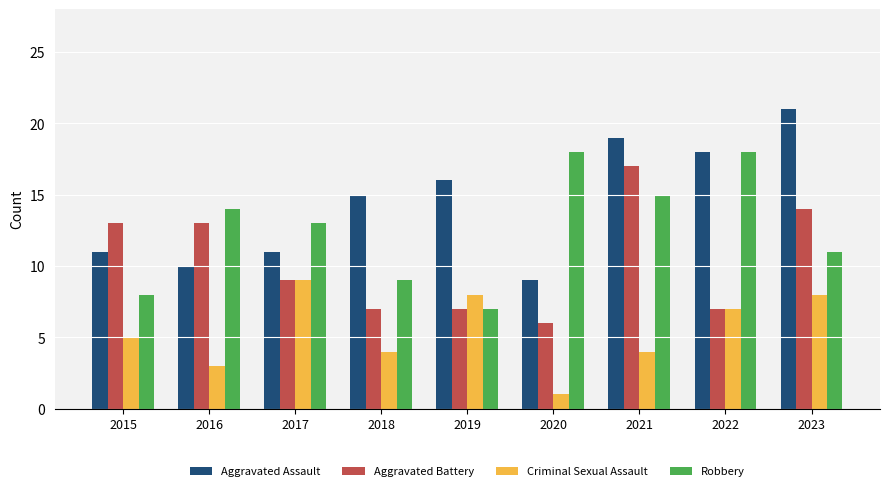

Reading right to left, extract all data points from this chart.

Aggravated Assault: 2023=21	2022=18	2021=19	2020=9	2019=16	2018=15	2017=11	2016=10	2015=11
Aggravated Battery: 2023=14	2022=7	2021=17	2020=6	2019=7	2018=7	2017=9	2016=13	2015=13
Criminal Sexual Assault: 2023=8	2022=7	2021=4	2020=1	2019=8	2018=4	2017=9	2016=3	2015=5
Robbery: 2023=11	2022=18	2021=15	2020=18	2019=7	2018=9	2017=13	2016=14	2015=8